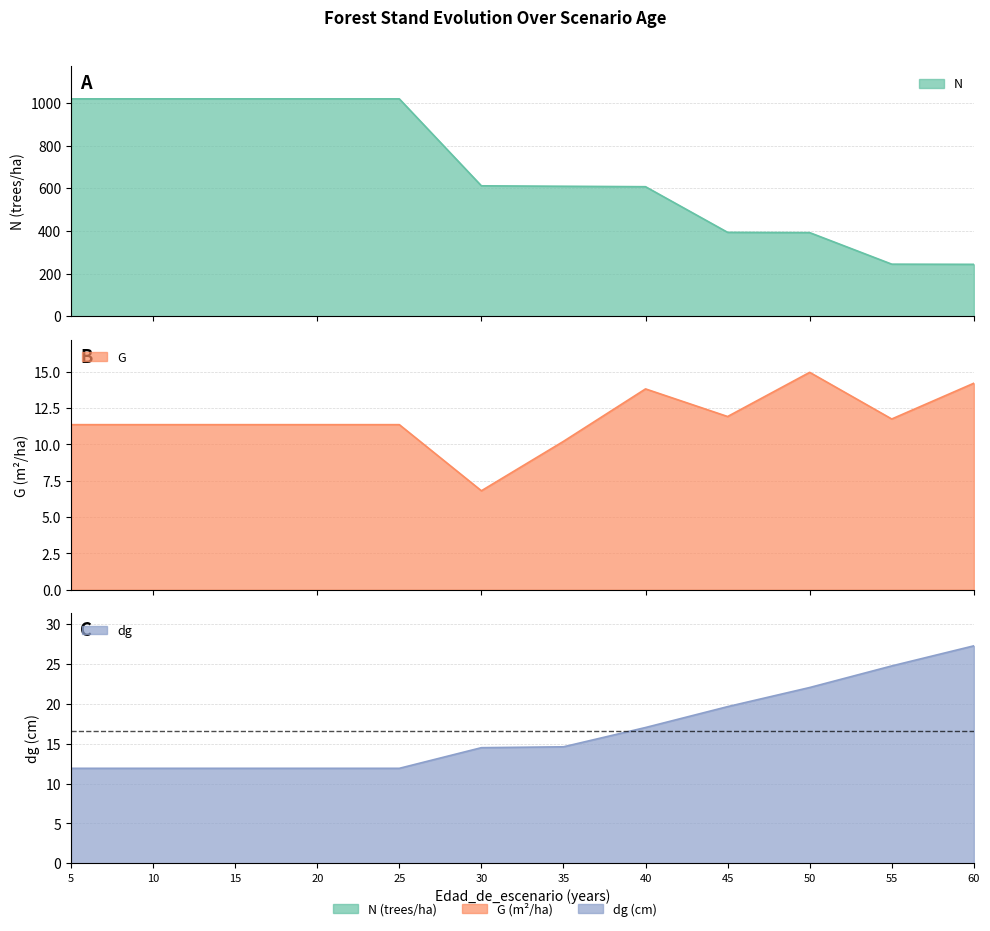

Does the chart display data point markers on the line(s)?

No